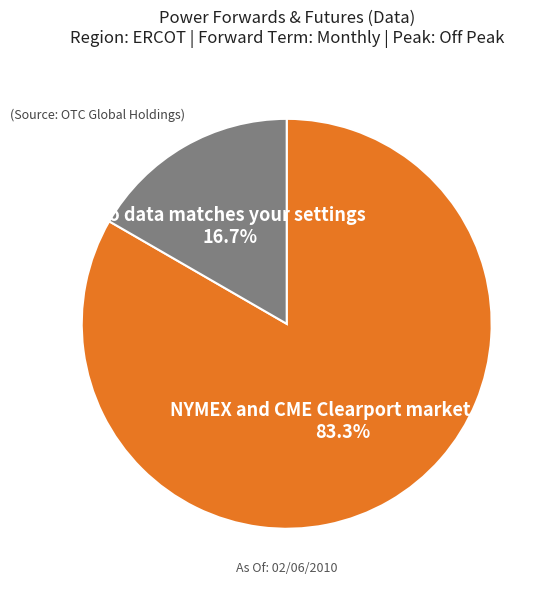

To the nearest percent, what portion does NYMEX and CME Clearport market data represent?

83%